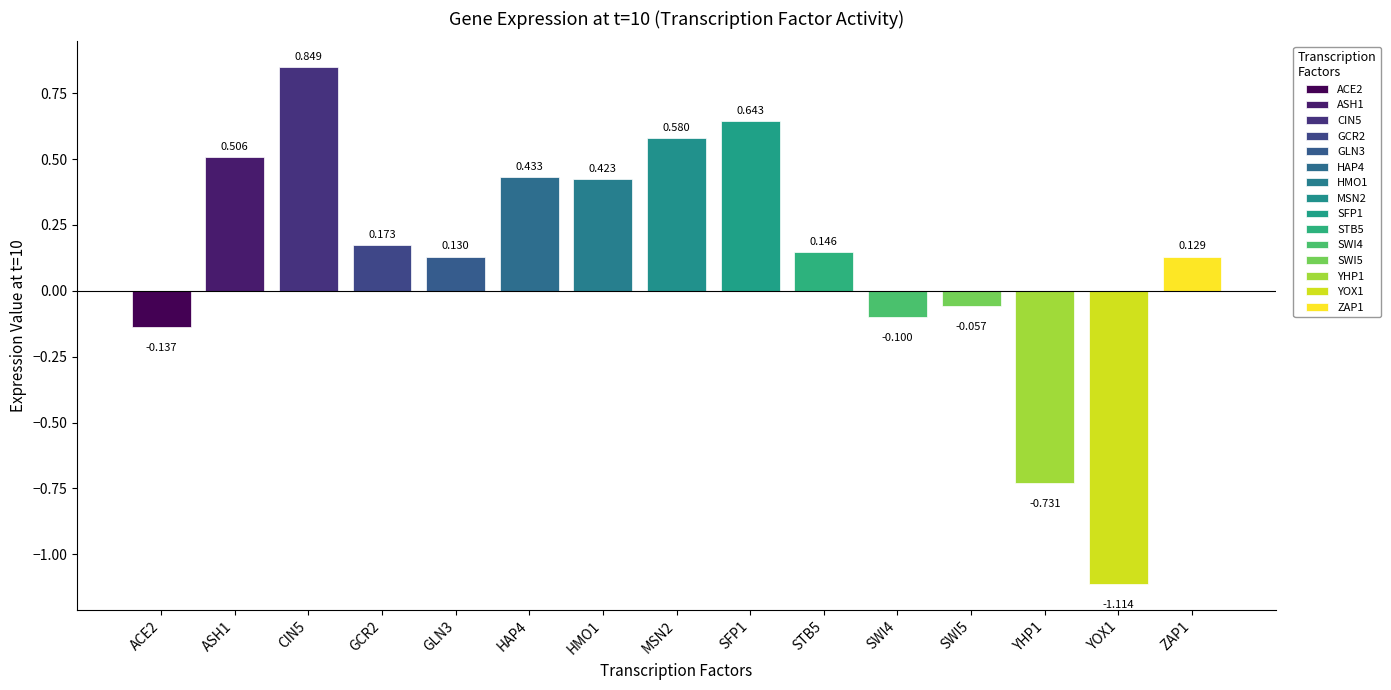

What value does the data have at STB5?

0.1